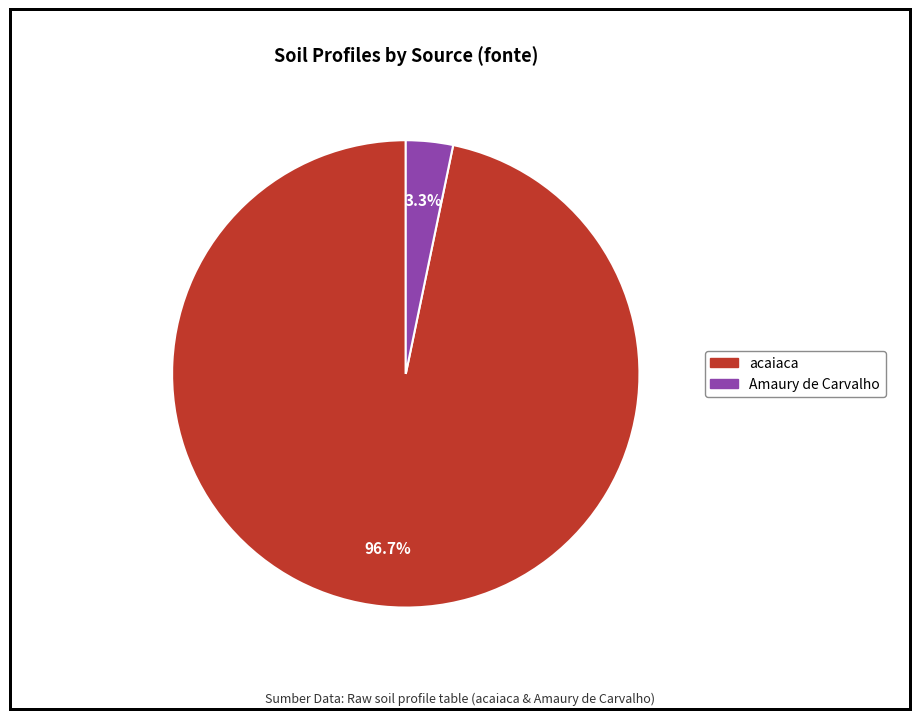

Is there any slice that represents more than half of the pie?

Yes